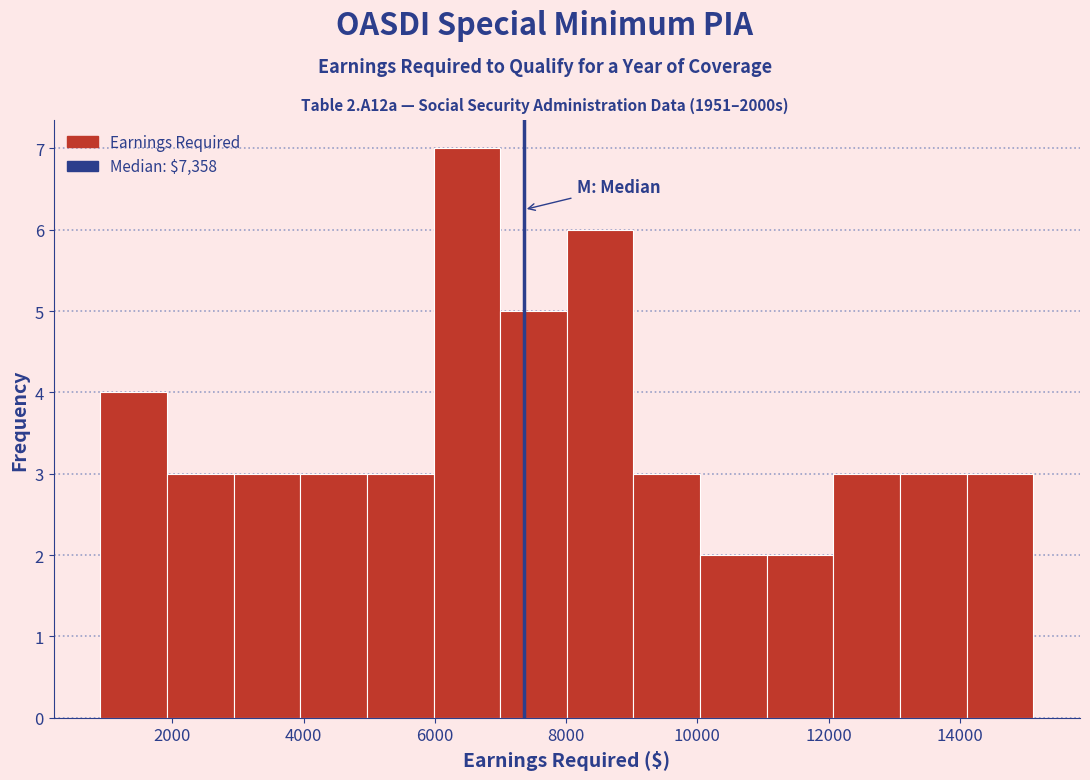

Over which range of the x-axis is the bar tallest?

6000 to 7000